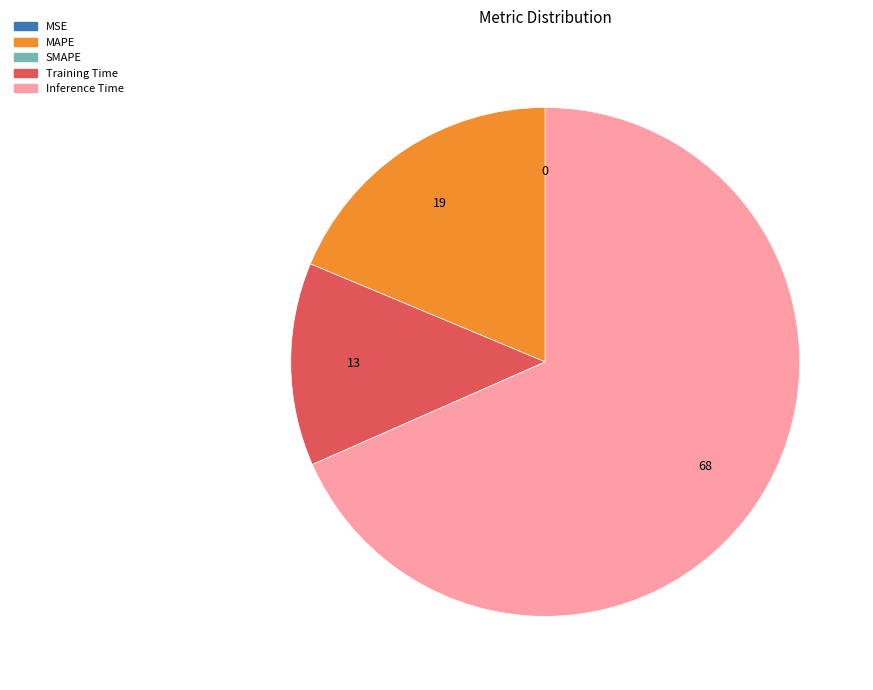

Is there any slice that represents more than half of the pie?

Yes